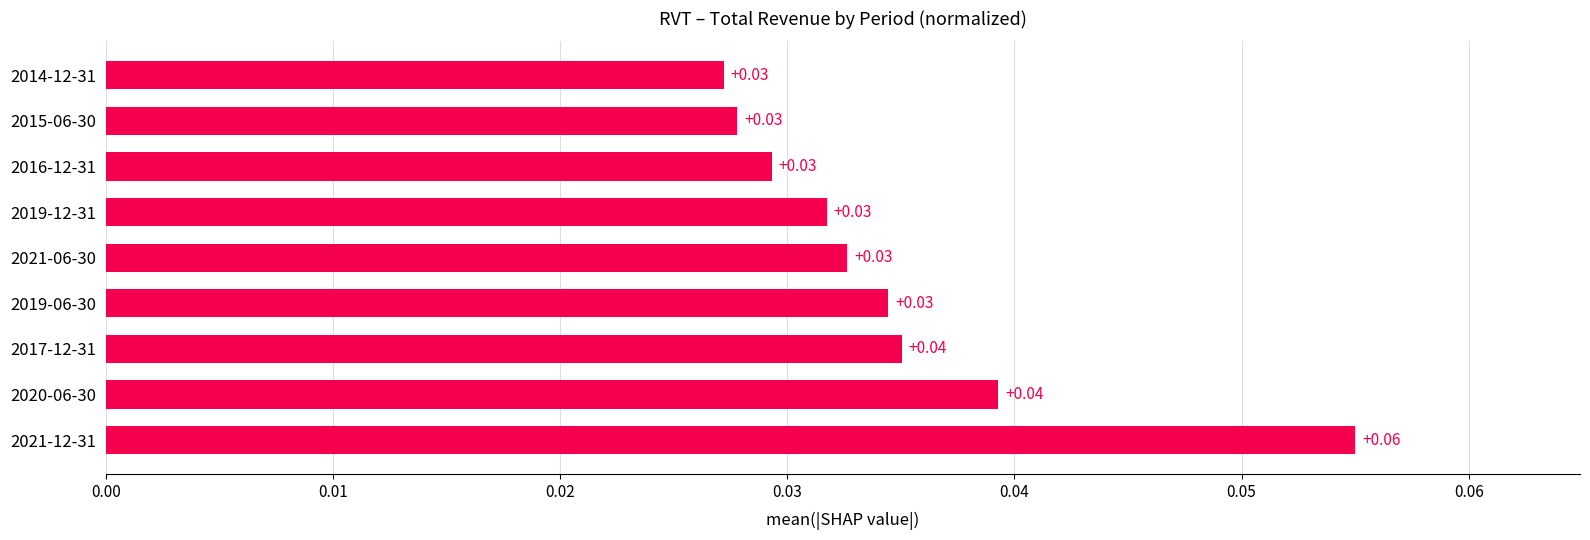

What is the sum of all values?

0.3